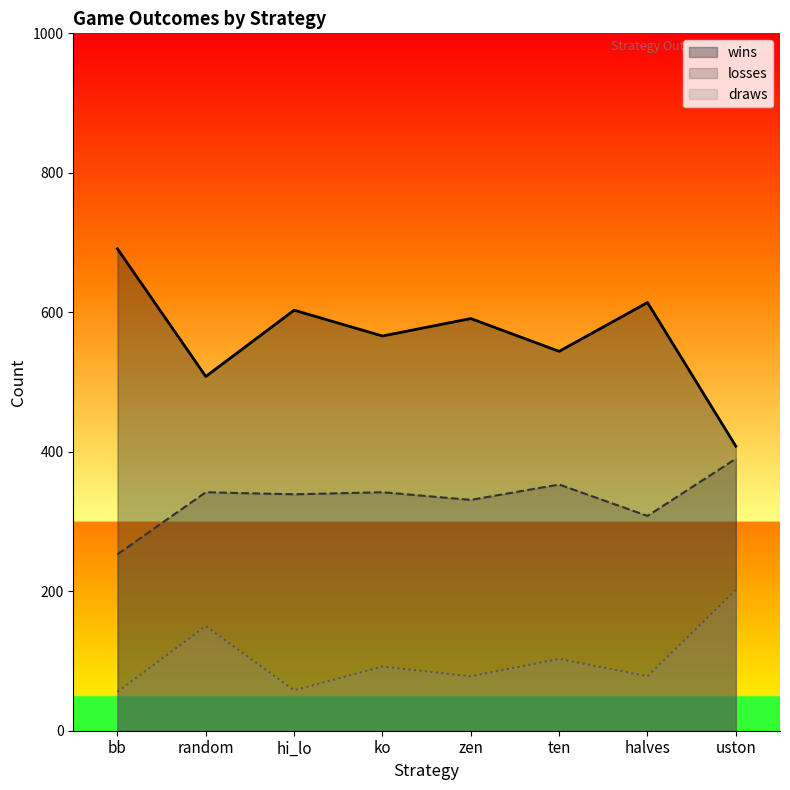

What is the difference between the highest and lowest values at bb?

635